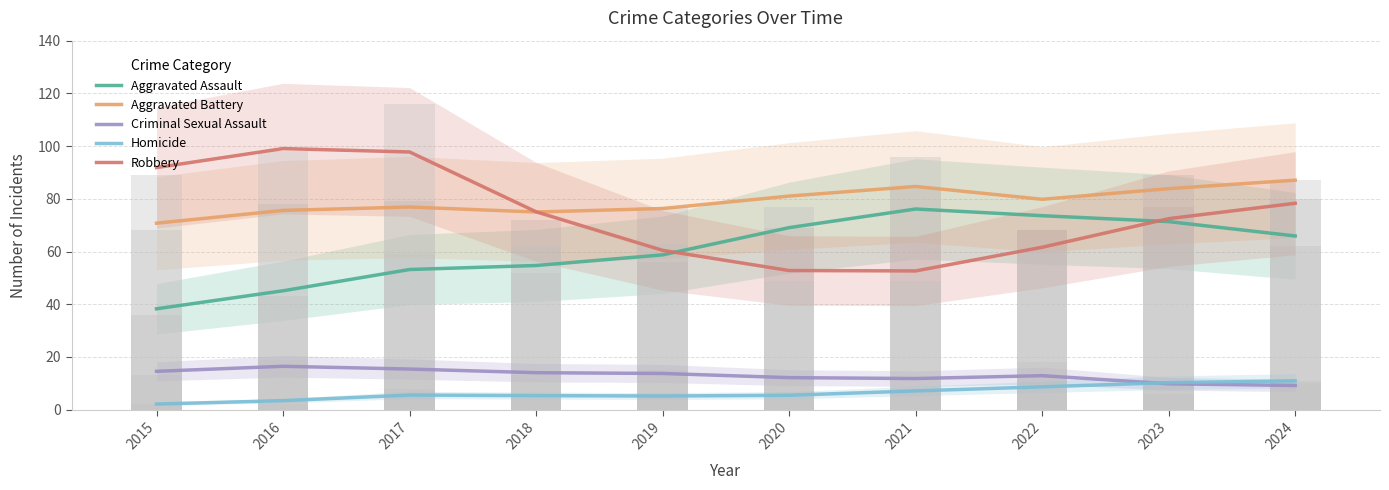

At how many categories does at least one series exceed 15?

10